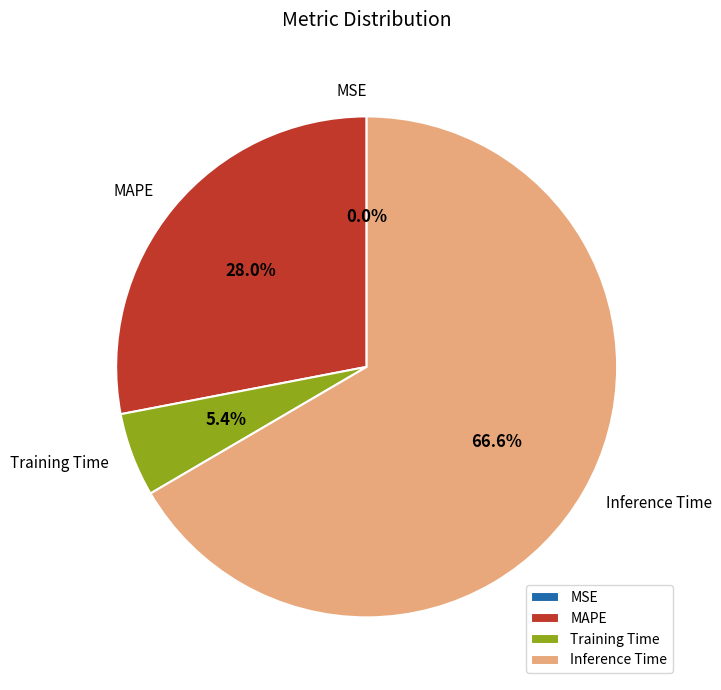

Which category has the biggest portion of the pie?

Inference Time